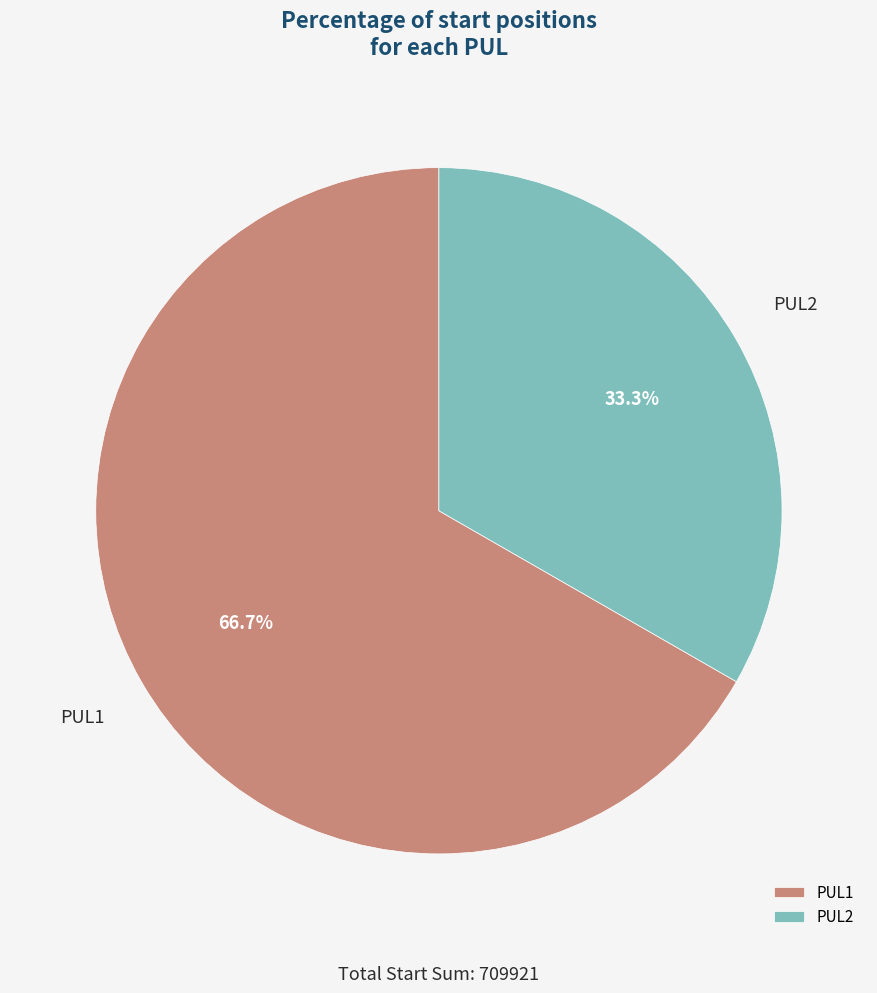

Does PUL2 represent more than half of the total?

No